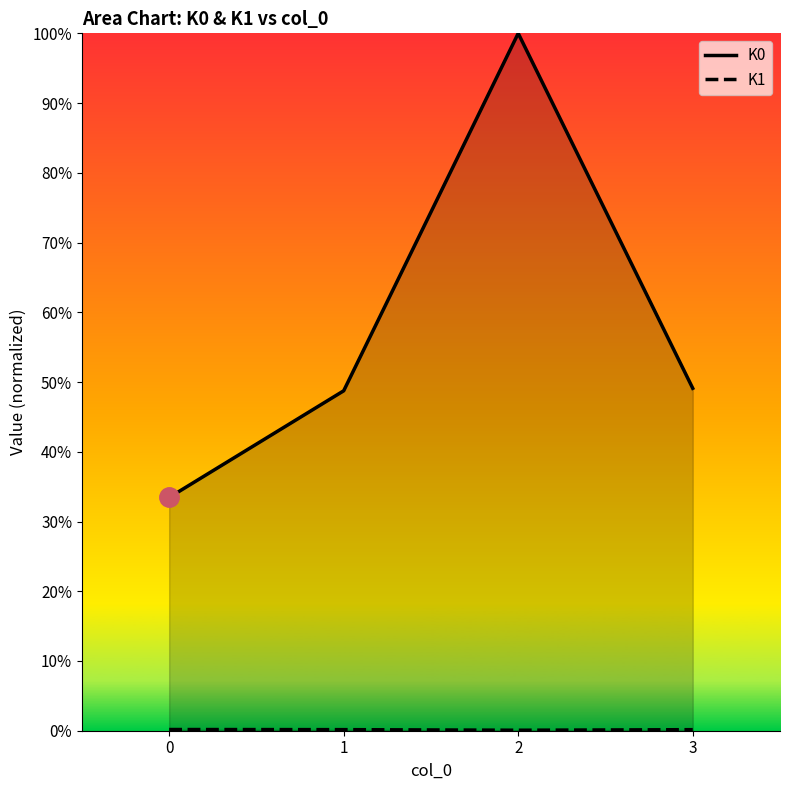

True or false: K0 and K1 cross at least once.

False